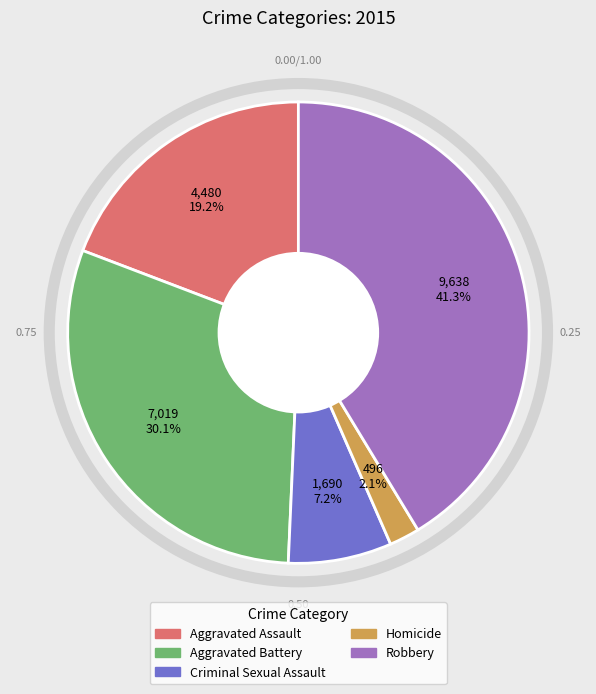

What percentage is the Criminal Sexual Assault slice, to the nearest percent?

7%